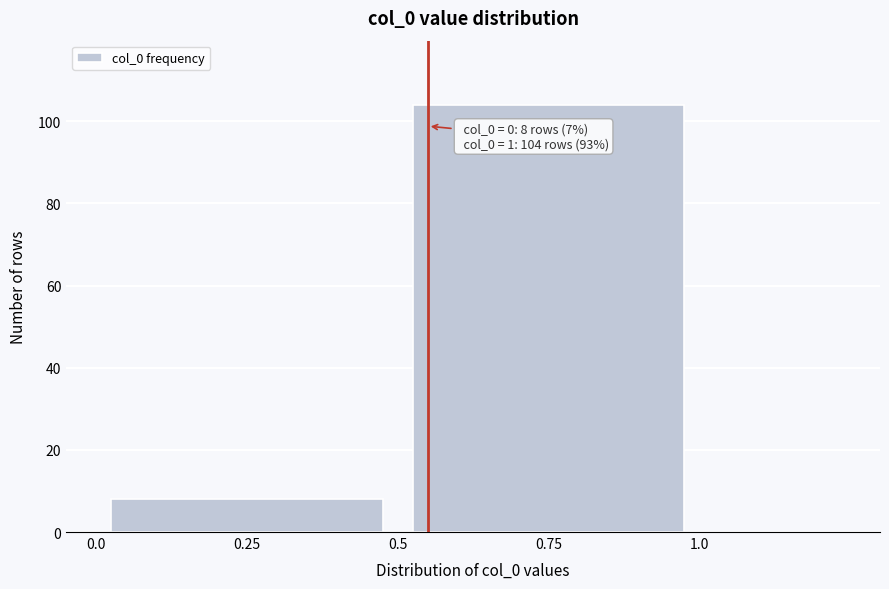

Reading left to right, what are all the values shown in this chart?

8	104